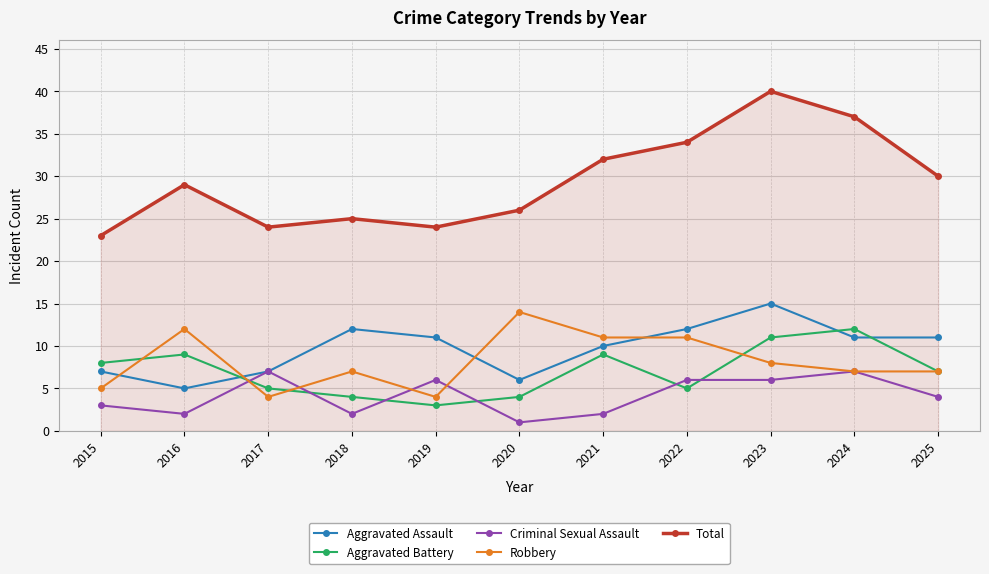

How many intersections are there between Aggravated Assault and Aggravated Battery?

3